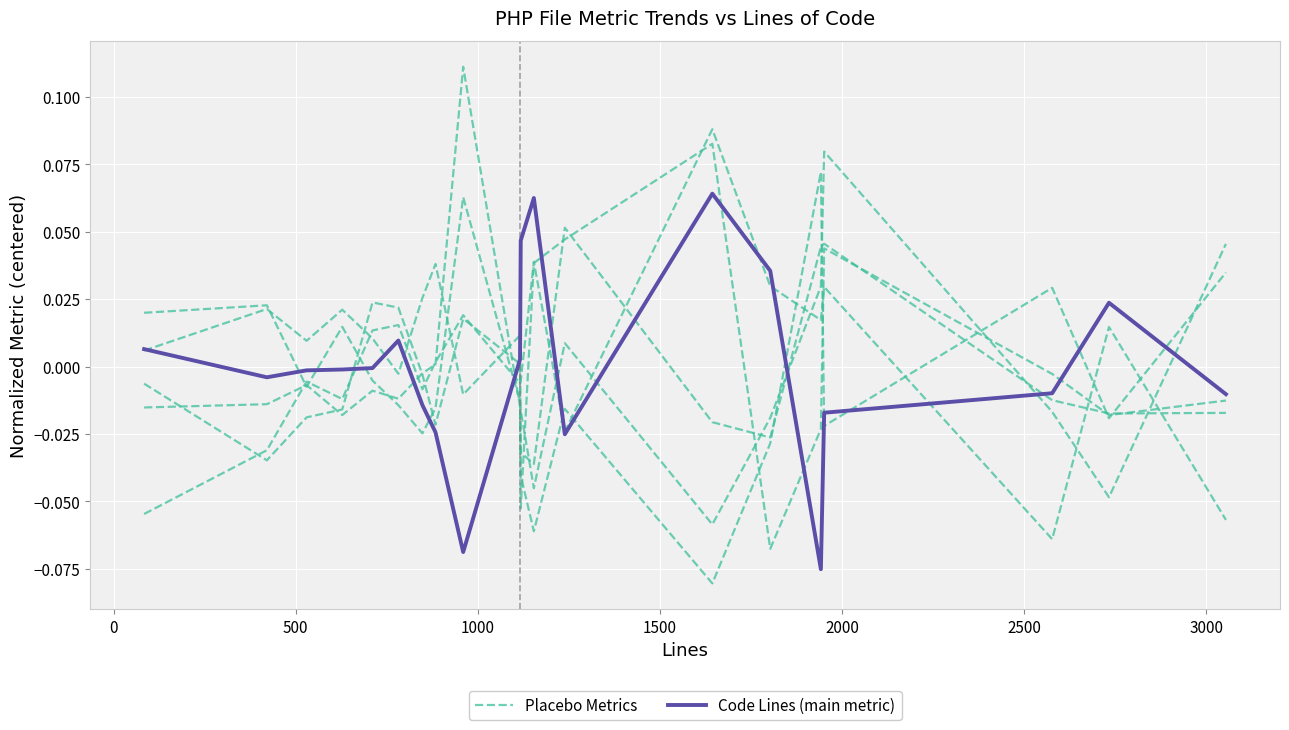

True or false: Code Lines (main metric) and Placebo Metrics intersect in this chart.

True